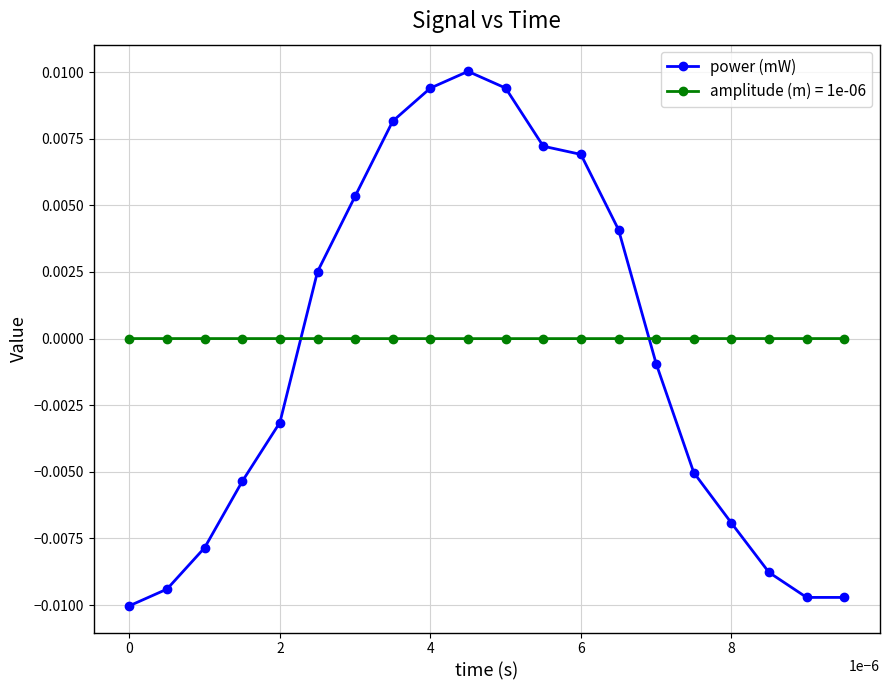

Rank the series by their maximum value, from lowest to highest.

amplitude (m) = 1e-06, power (mW)